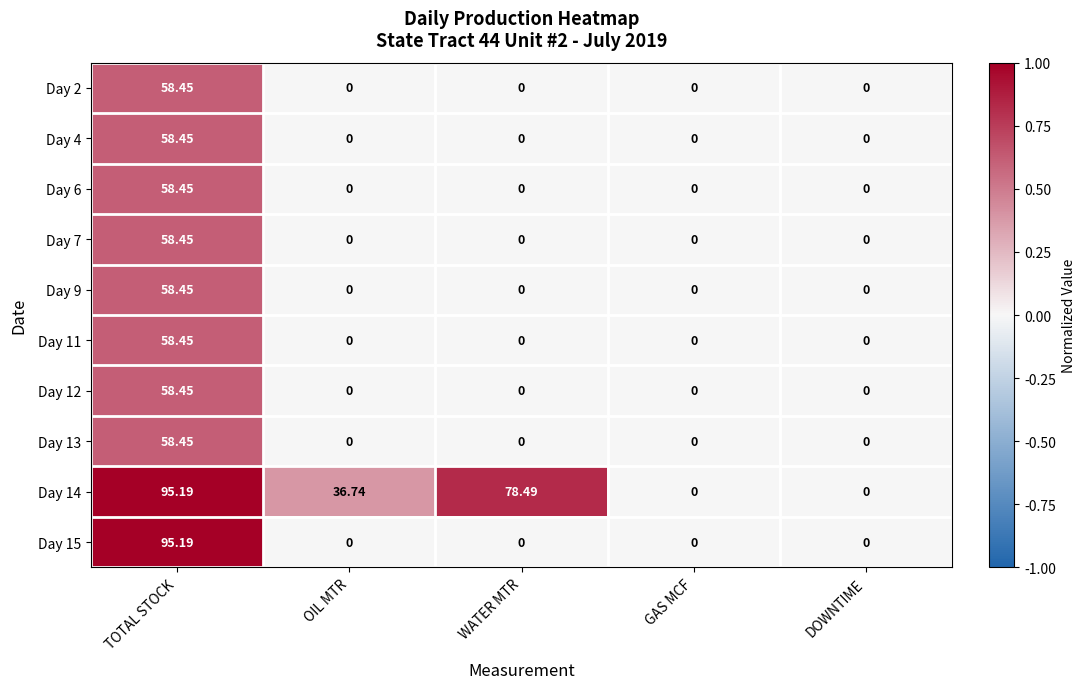

Which series has the largest total across all categories?

Day 14